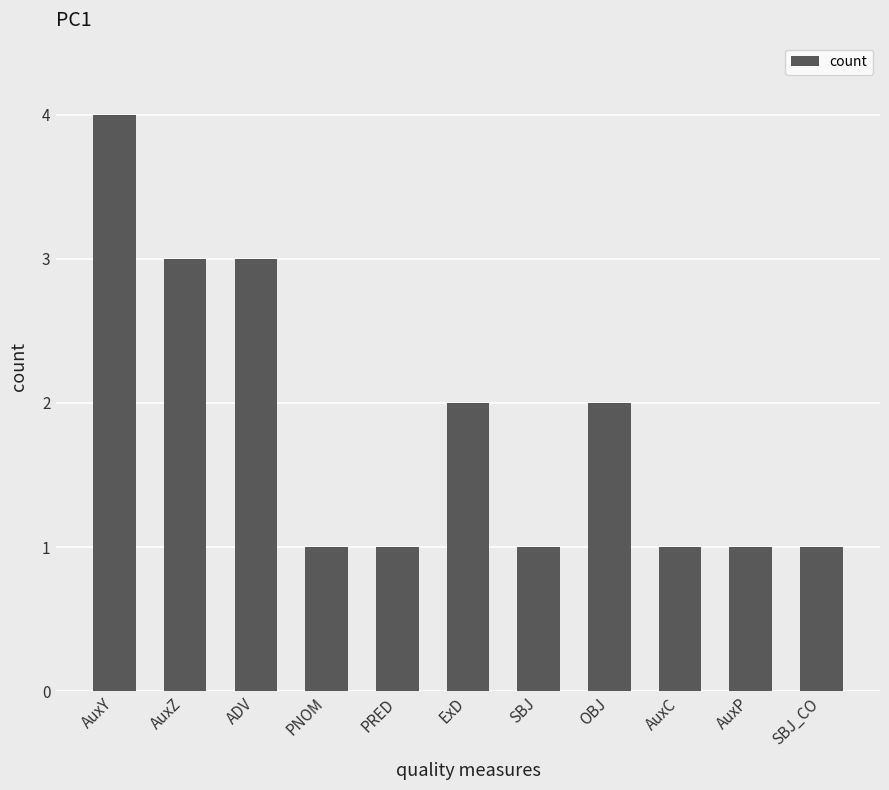

Approximately how many times larger is the value at SBJ_CO compared to PRED?

1.0